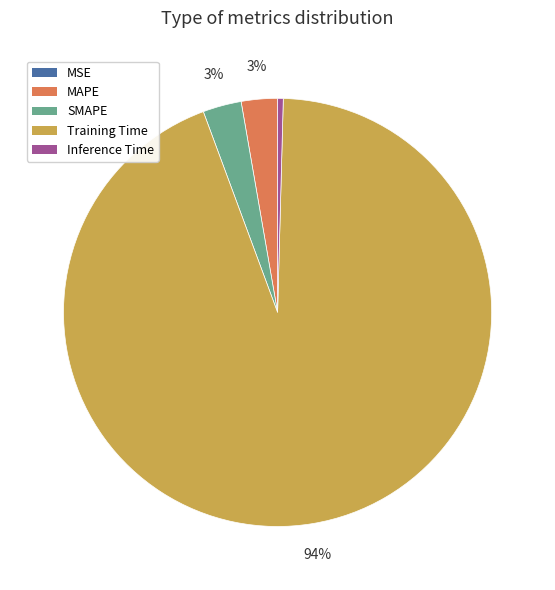

What is the largest slice in the pie chart?

Training Time